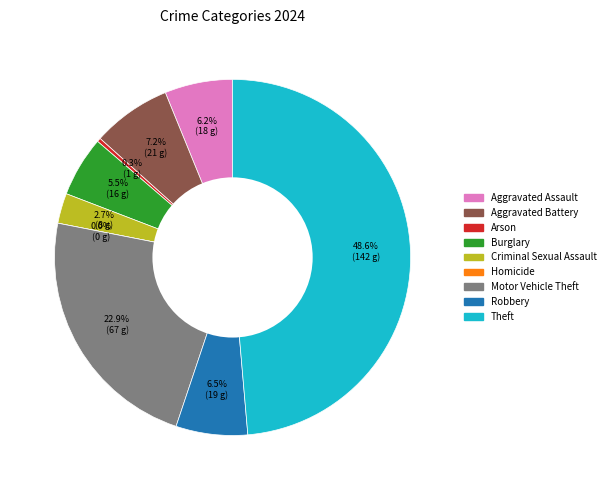

How many segments does this pie chart have?

9